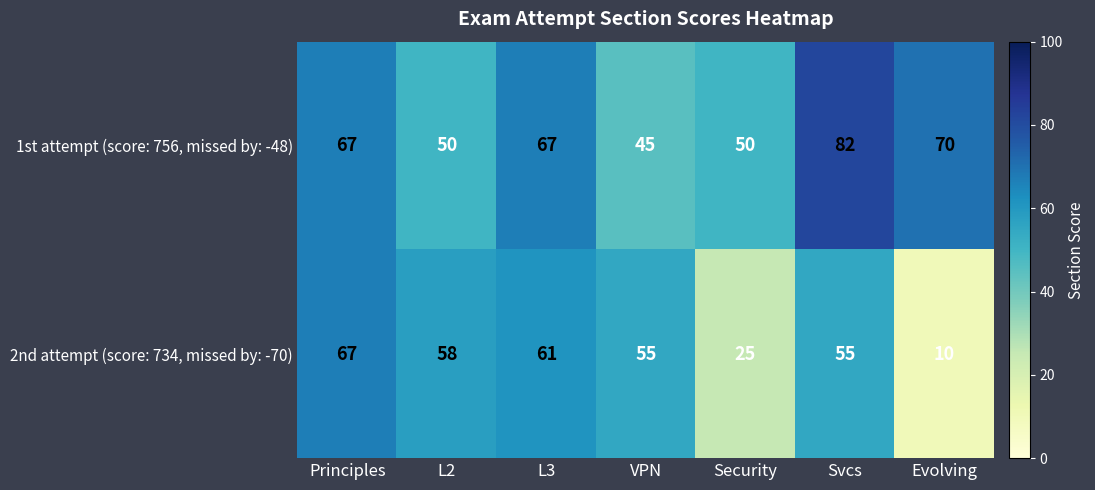

Where does the 2nd attempt (score: 734, missed by: -70) series first go above 55?

Principles